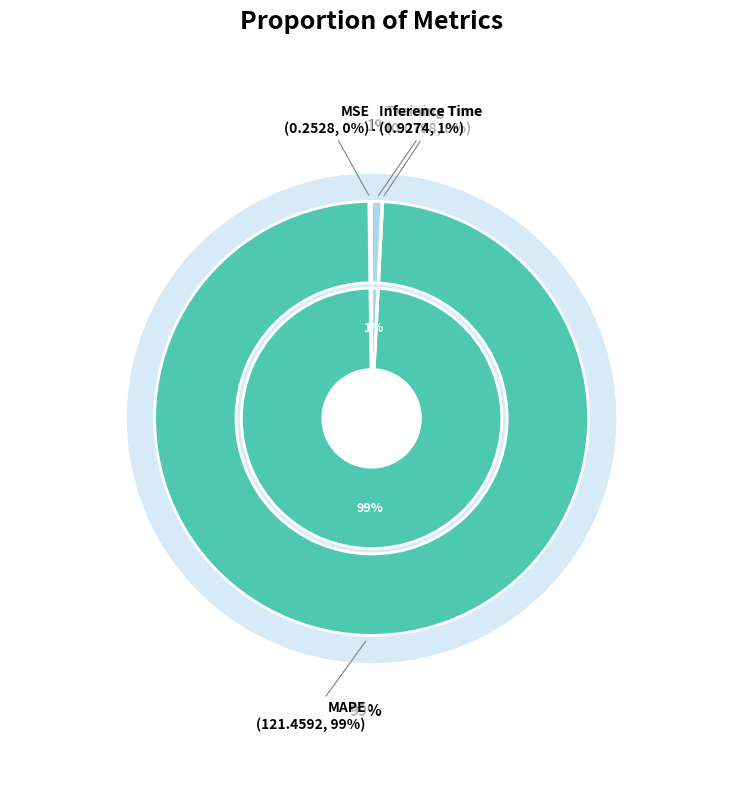

Which category has the biggest portion of the pie?

MAPE